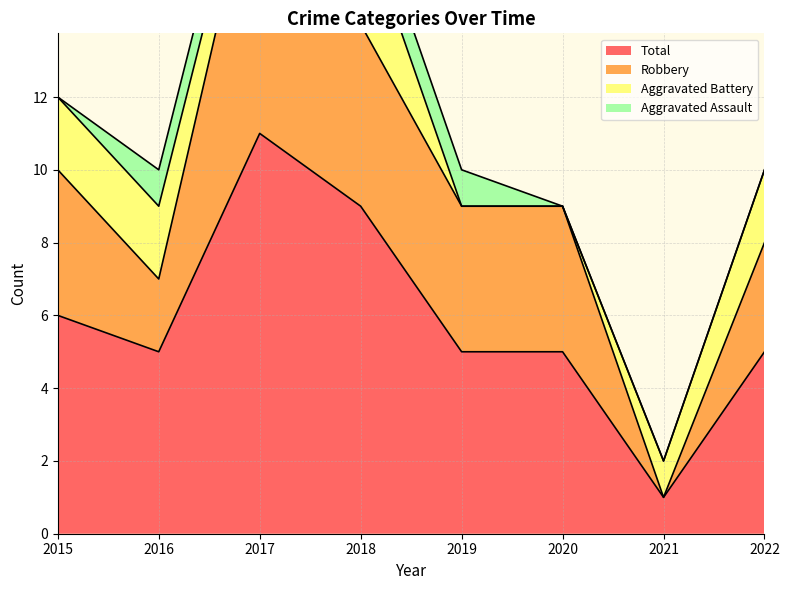

Which series has the widest spread of values?

Robbery